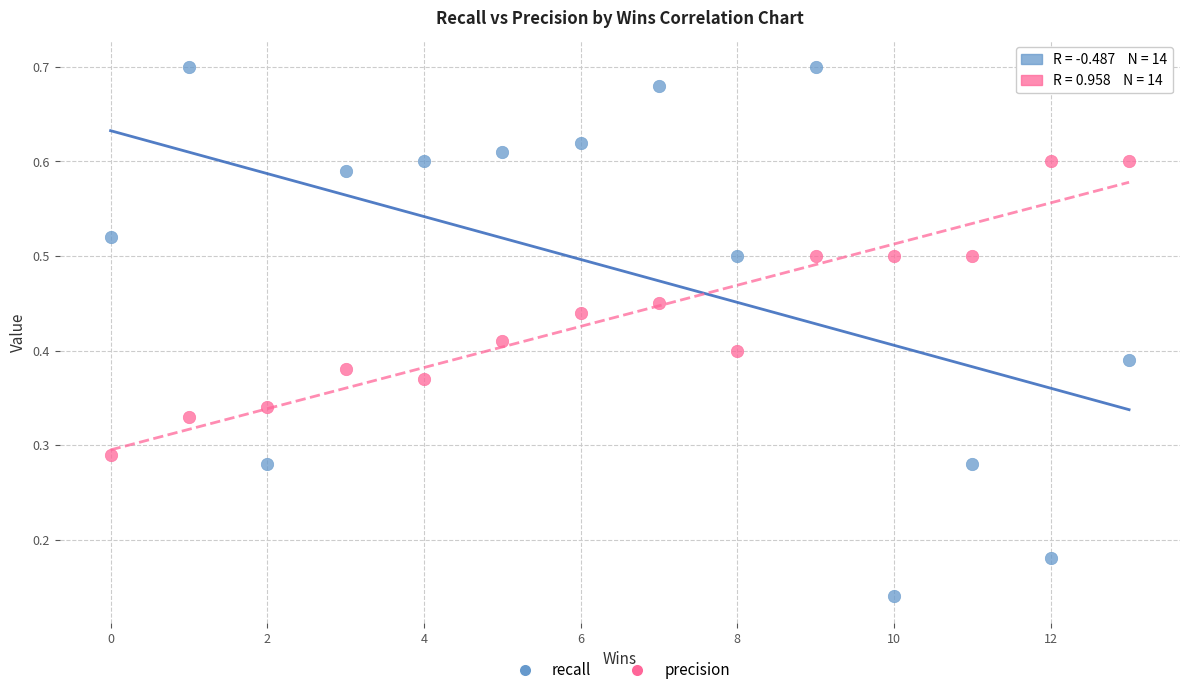

Which series has the largest Y range (max minus min)?

recall